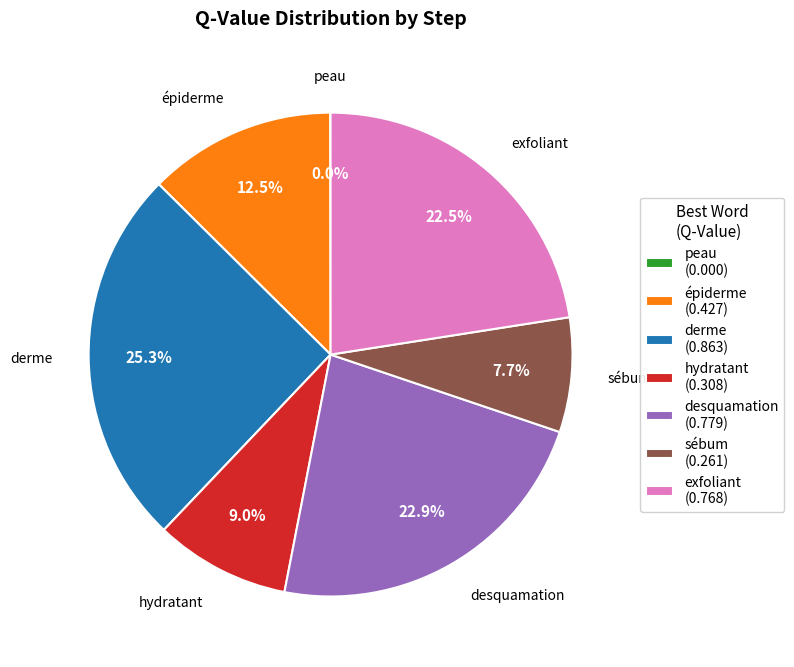

Is there any slice that represents more than half of the pie?

No